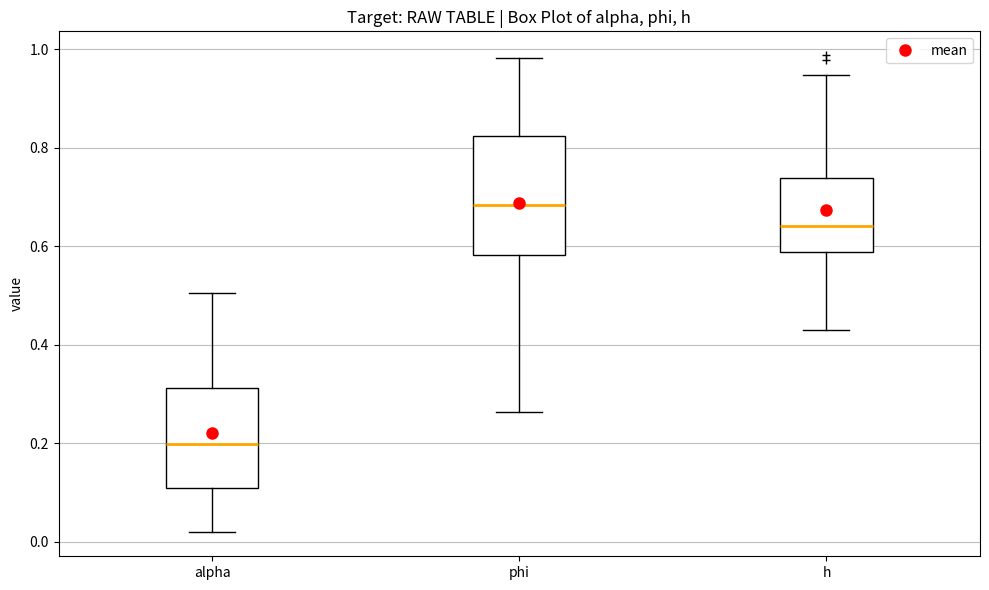

Reading left to right, read every box against the y-axis: the position of its median line, the range the box covers, and the ends of its whiskers. The values are not printed on the chart, so give them approximately, as read against the axis.

alpha: median 0.20, box 0.10 to 0.32, whiskers 0.02 to 0.50
phi: median 0.68, box 0.58 to 0.82, whiskers 0.26 to 0.98
h: median 0.64, box 0.58 to 0.74, whiskers 0.42 to 0.94